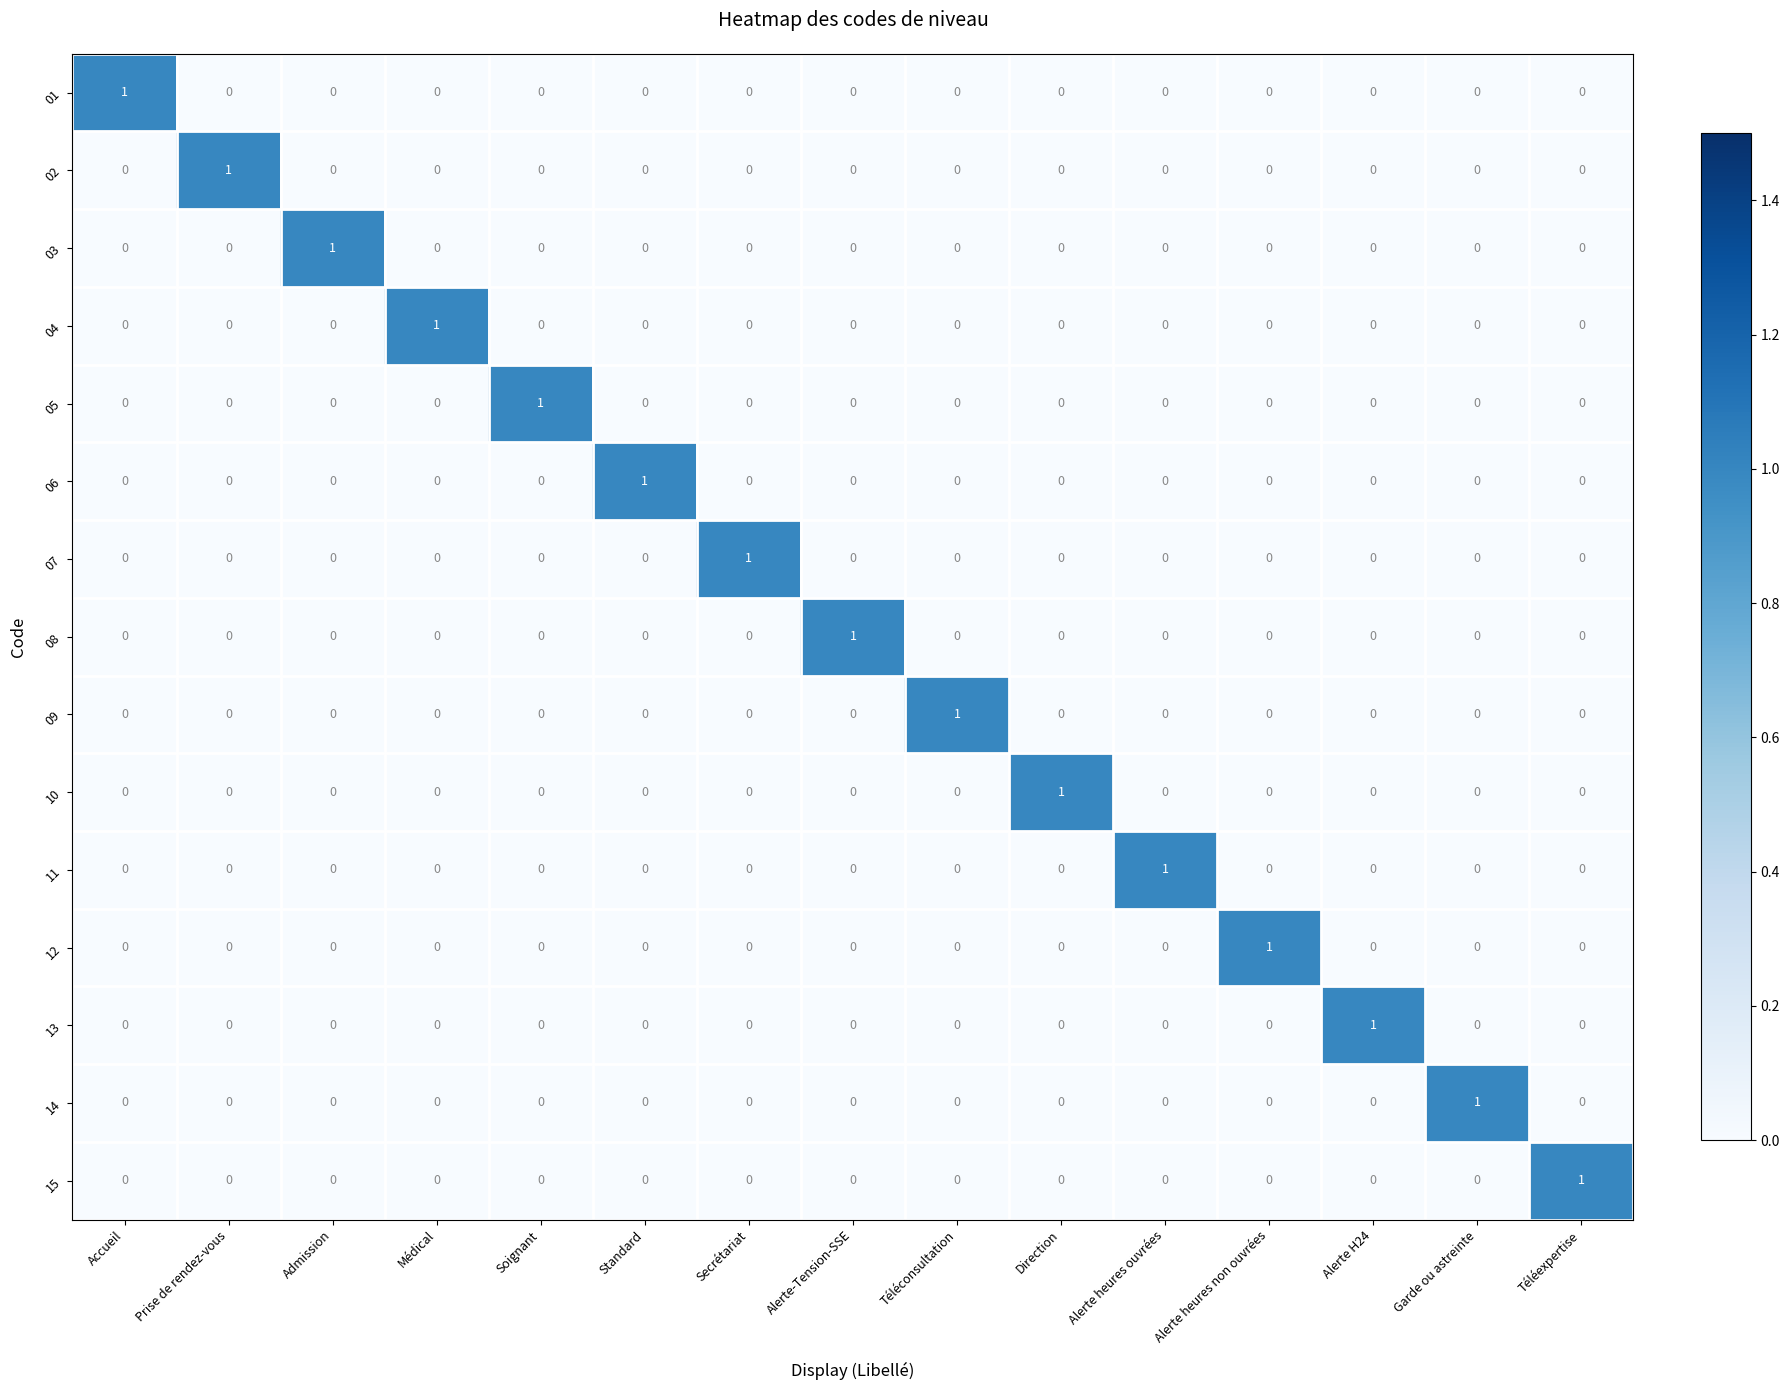

Is it true that 06 equals 0 at Standard?

False